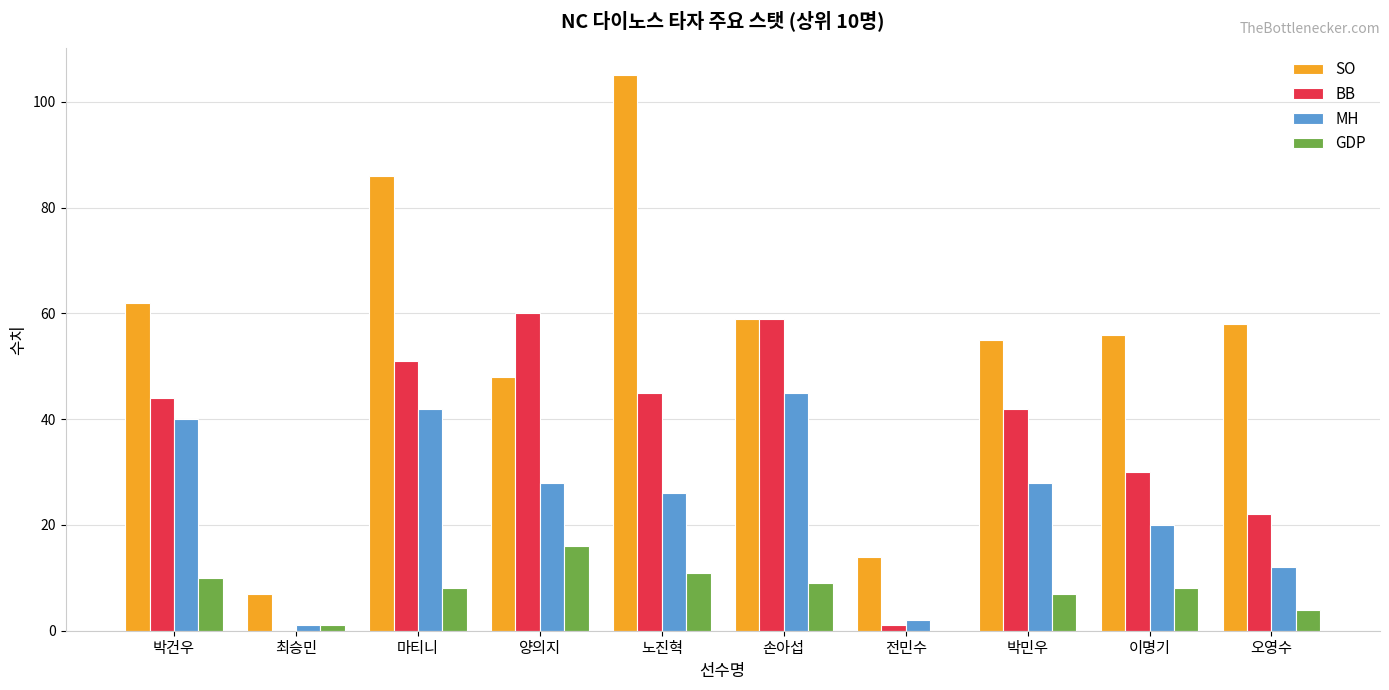

Is the value of GDP at 오영수 greater than the value of SO at 전민수?

No